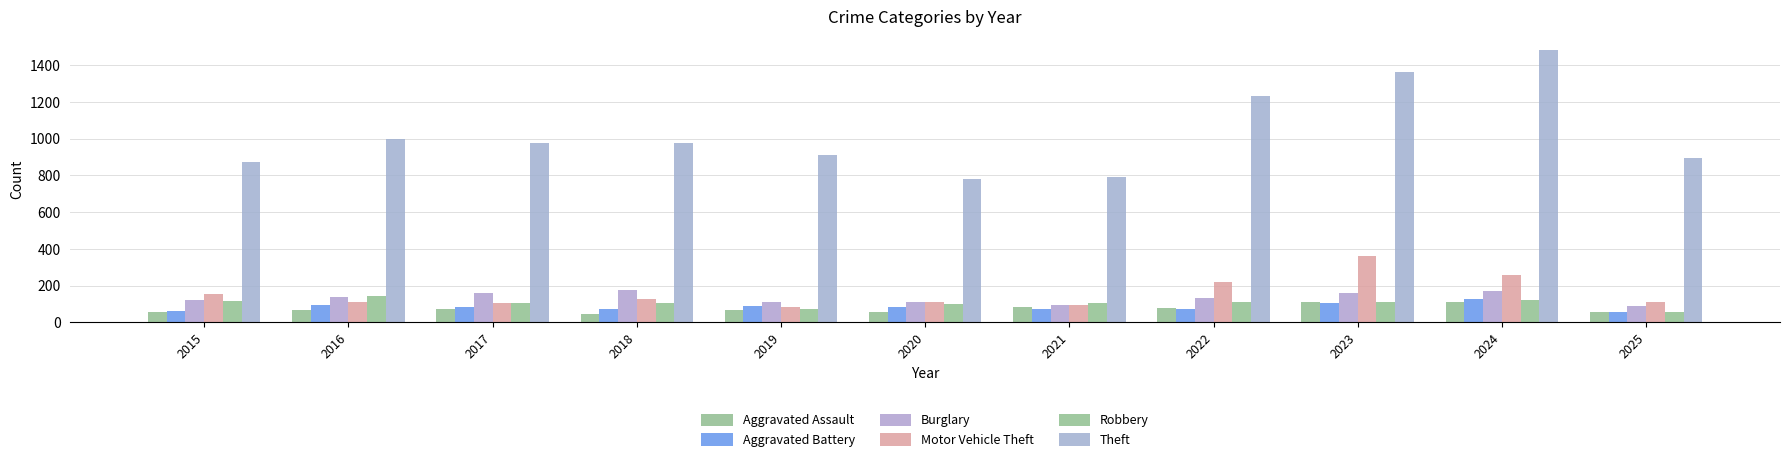

Is it true that Burglary equals 271 at 2023?

False